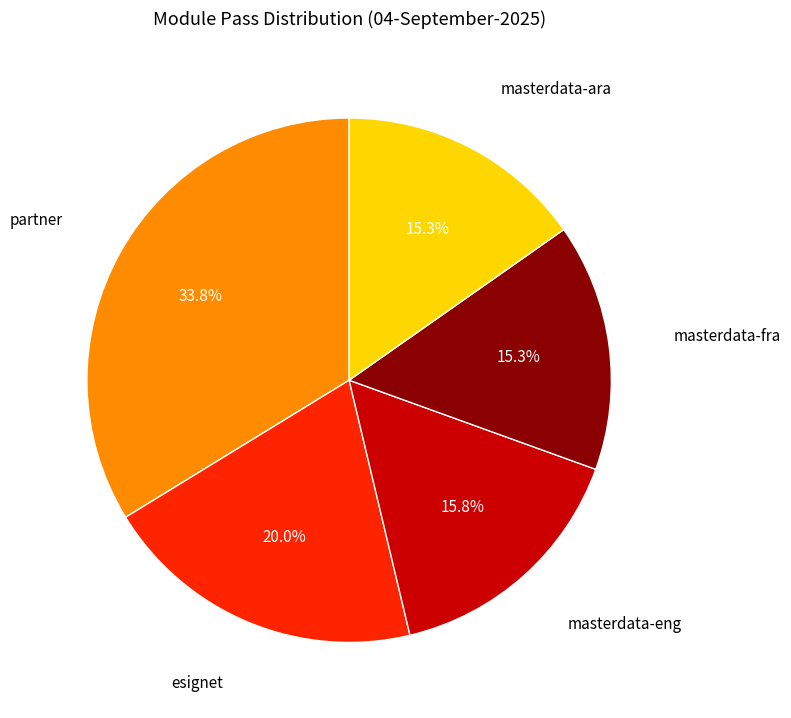

Is there a majority slice in this chart?

No